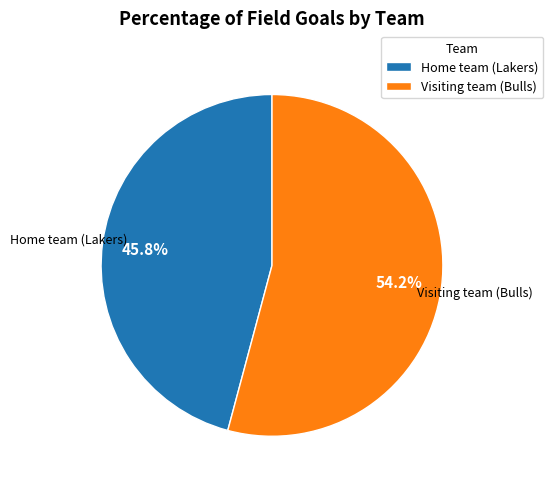

To the nearest percent, what is the combined percentage of Home team (Lakers) and Visiting team (Bulls)?

100%